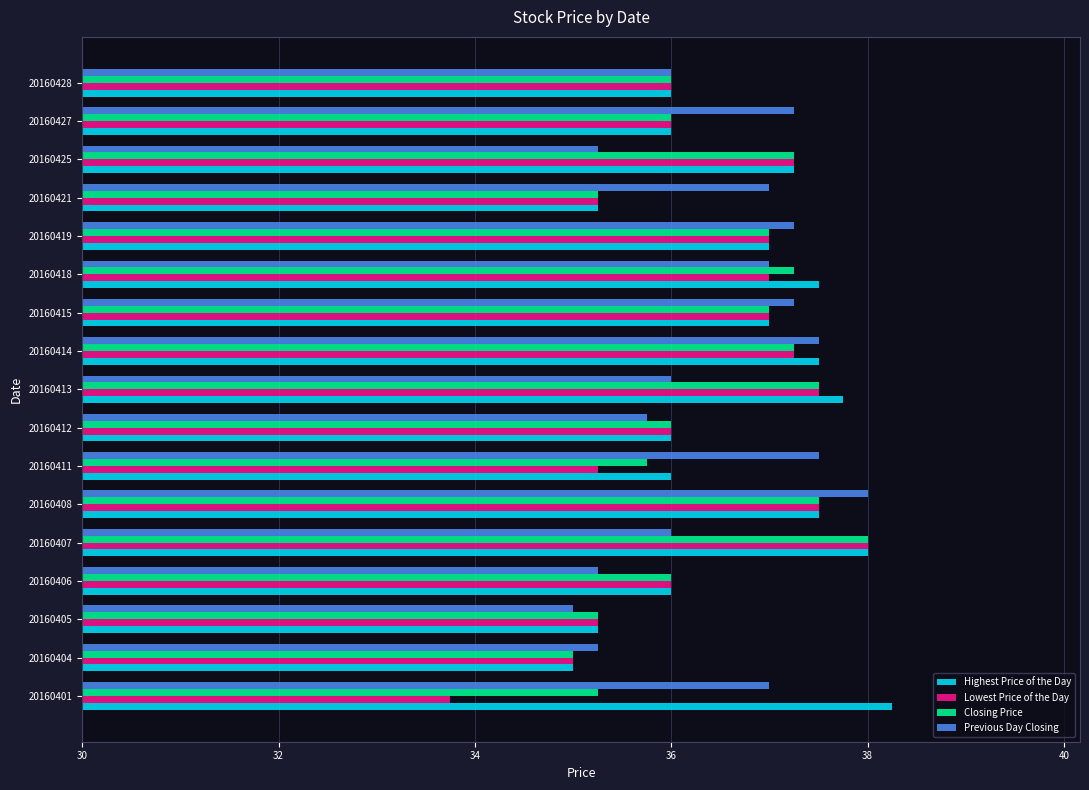

What is the spread (max minus min) of values at 20160425?

2.0